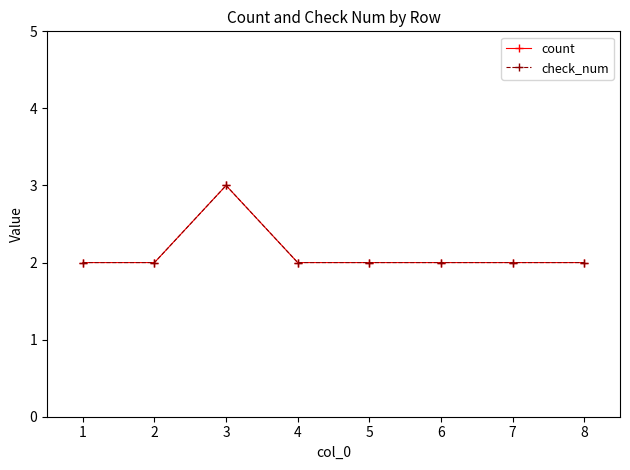

Does the chart display data point markers on the line(s)?

Yes